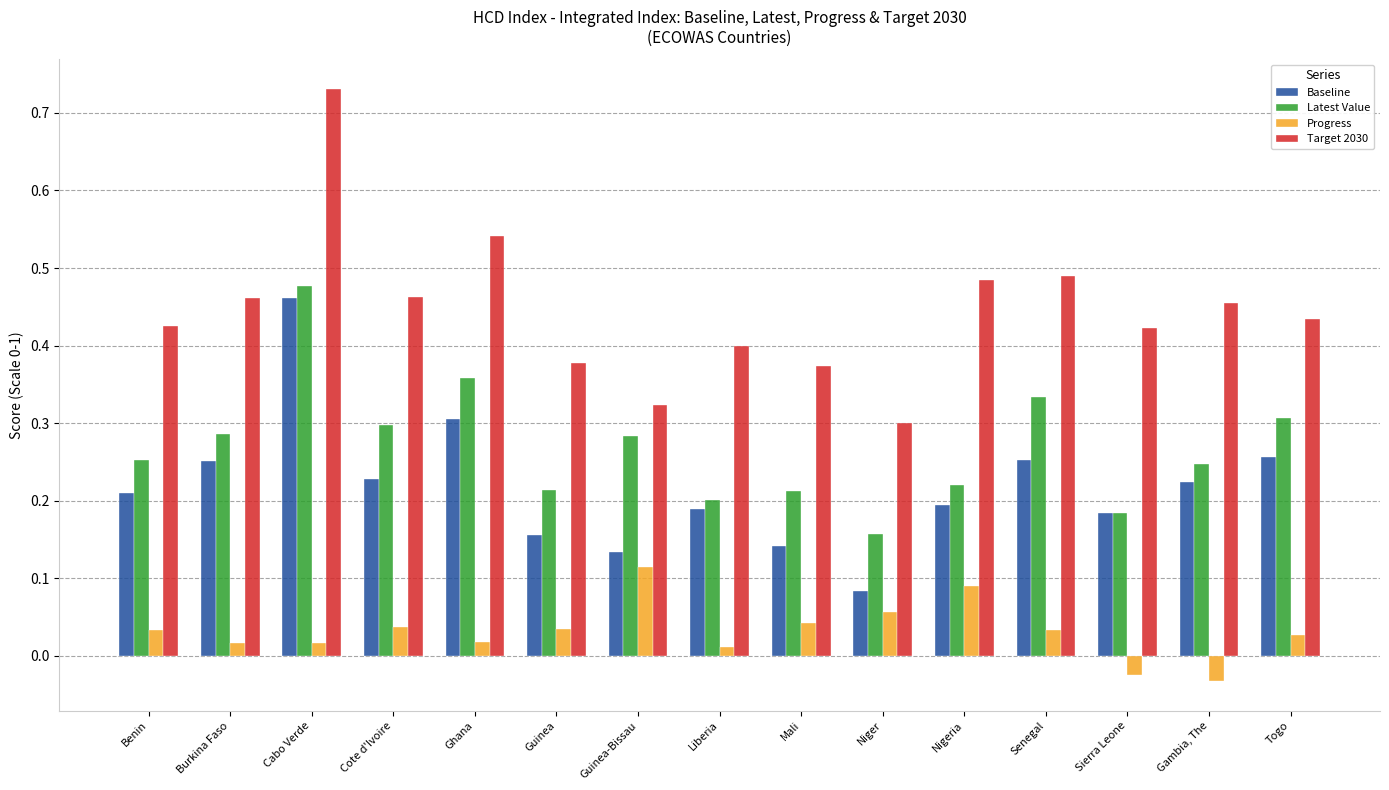

Is it true that Target 2030 equals 0.4 at Sierra Leone?

True